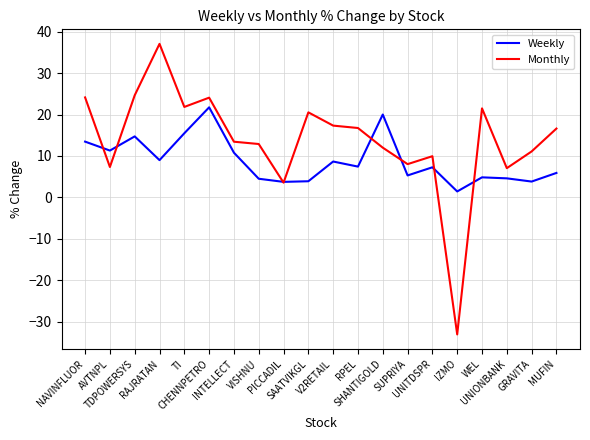

True or false: Monthly and Weekly intersect in this chart.

True